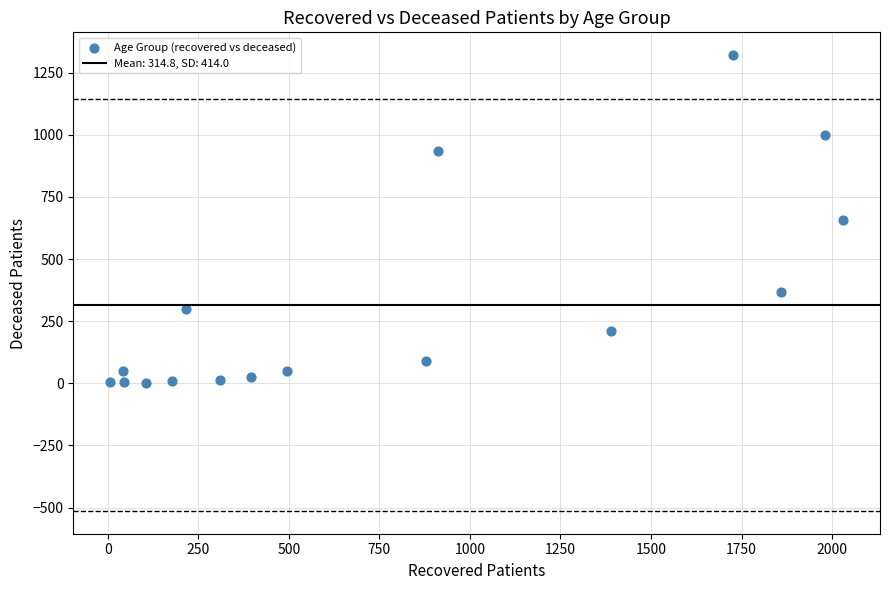

What is the range of X values (max minus min)?

2025